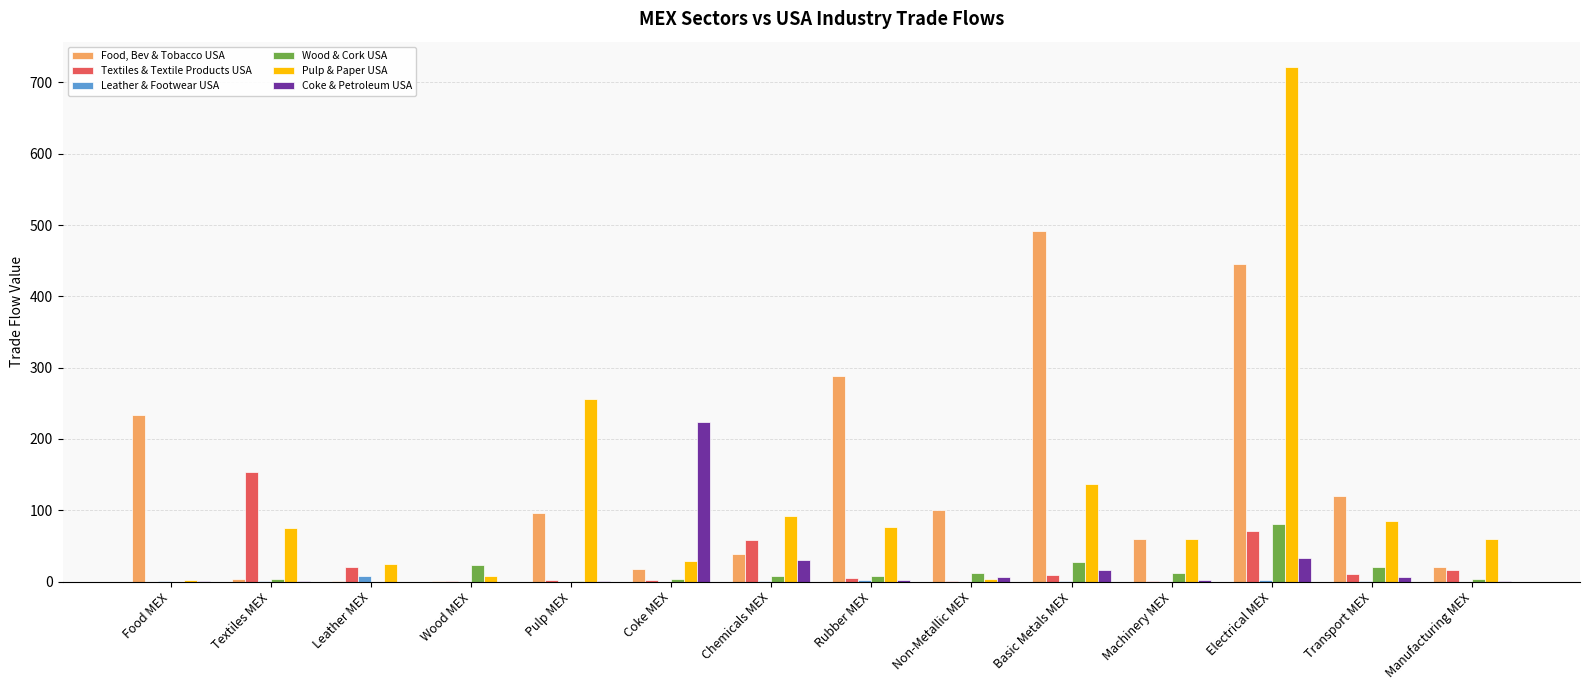

At which category does the chart reach its peak across all series?

Electrical MEX